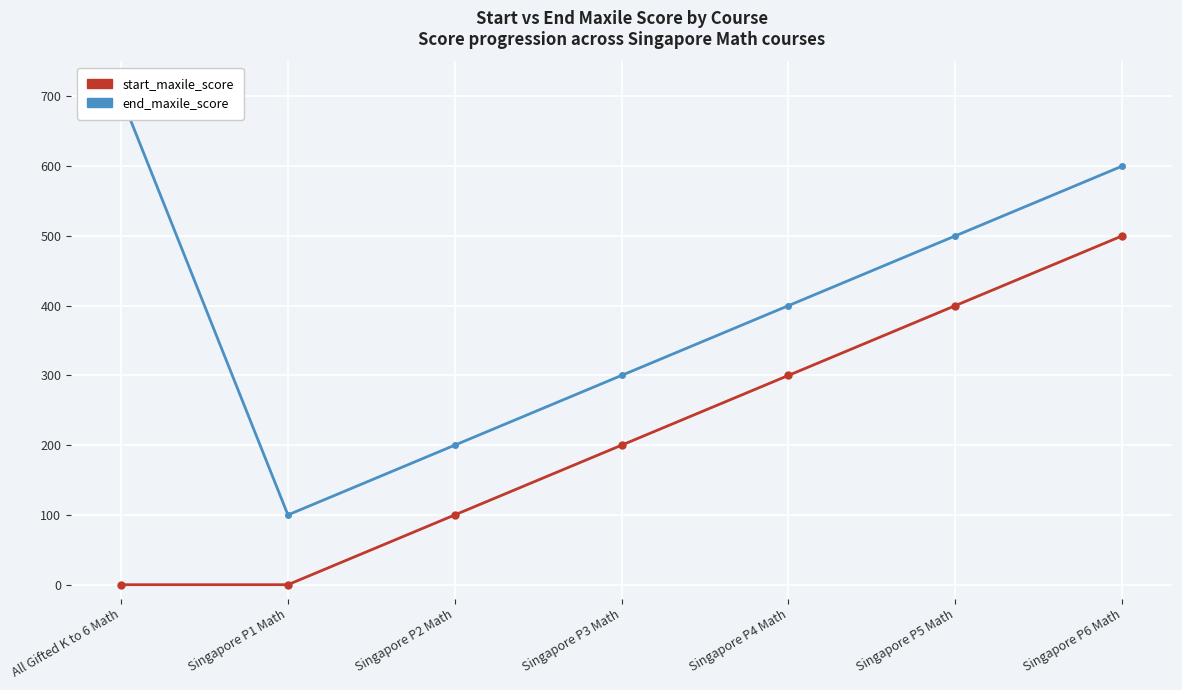

What is the label of the 7th point from the left?

Singapore P6 Math